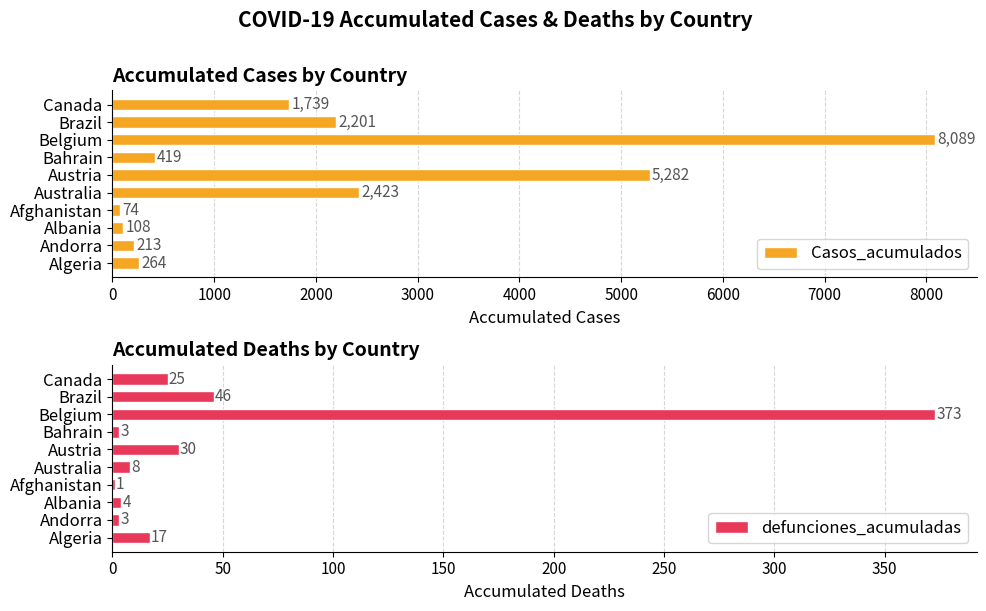

Reading left to right, list all the values displayed in this chart.

Casos_acumulados: 264	213	108	74	2423	5282	419	8089	2201	1739
defunciones_acumuladas: 17	3	4	1	8	30	3	373	46	25